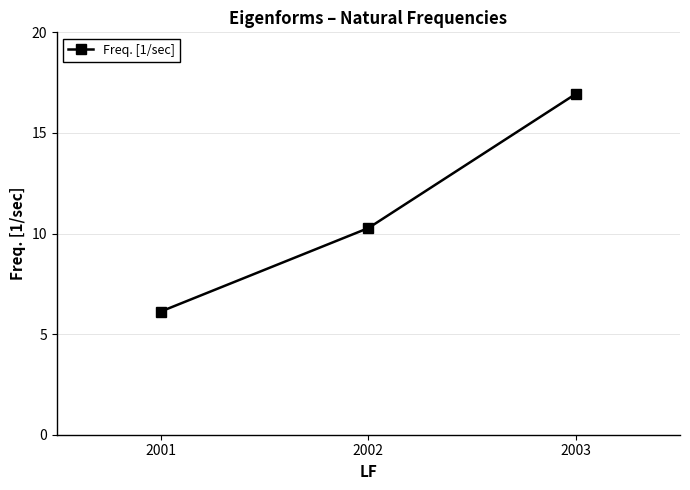

How many lines are shown in the chart?

1